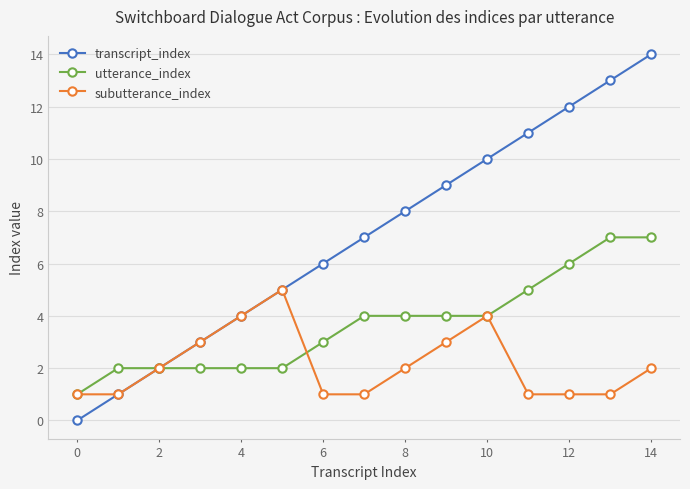

How many data points in transcript_index are less than 7?

7